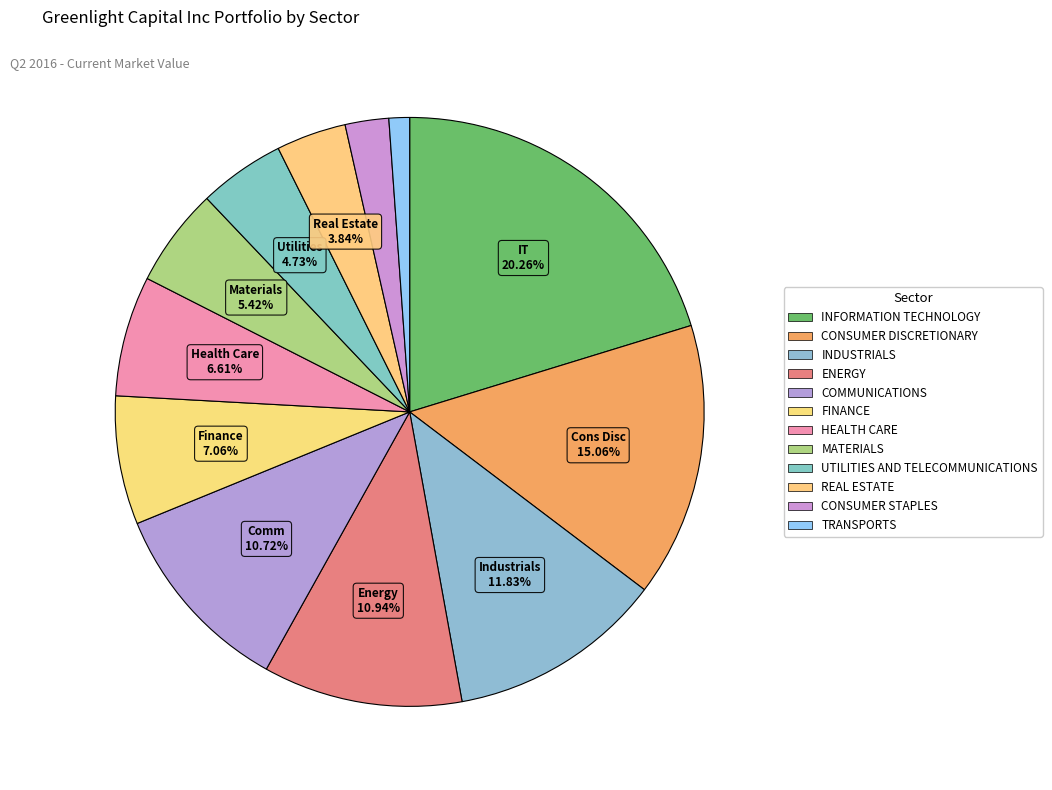

Rank the categories by value from lowest to highest.

TRANSPORTS, CONSUMER STAPLES, REAL ESTATE, UTILITIES AND TELECOMMUNICATIONS, MATERIALS, HEALTH CARE, FINANCE, COMMUNICATIONS, ENERGY, INDUSTRIALS, CONSUMER DISCRETIONARY, INFORMATION TECHNOLOGY